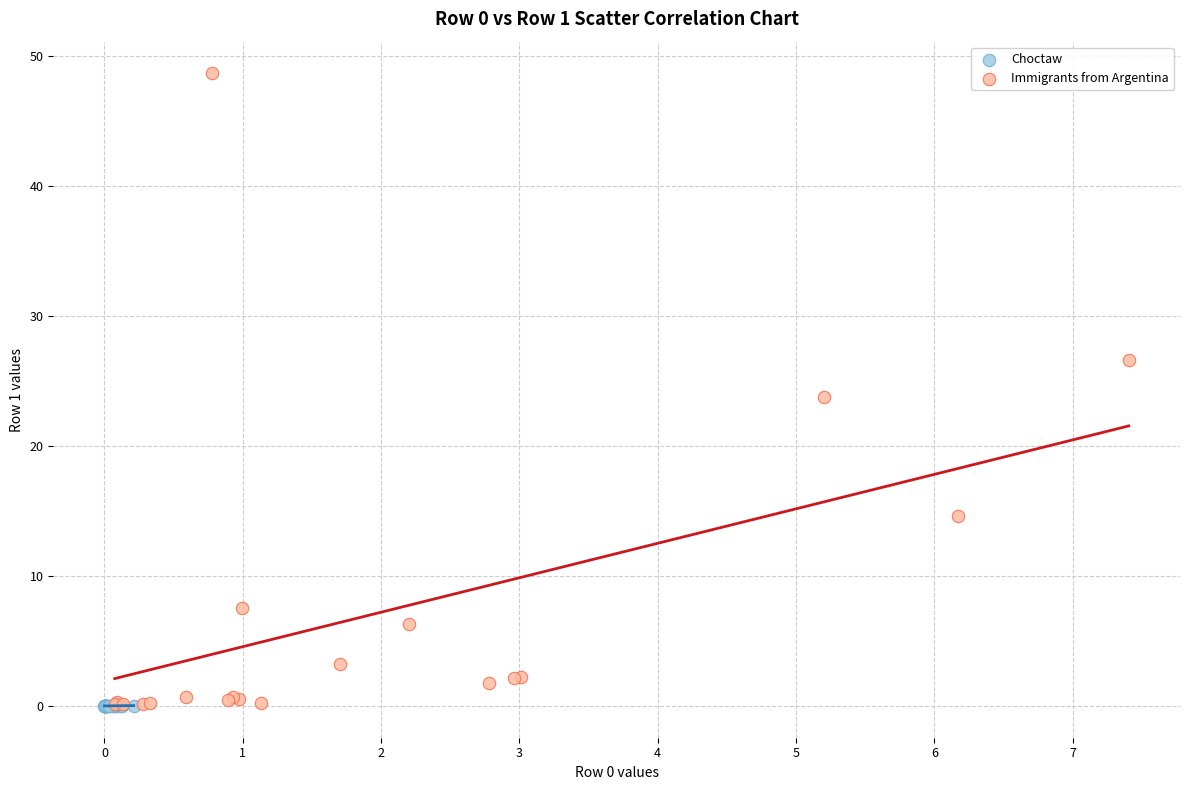

Which series reaches the maximum Y coordinate?

Immigrants from Argentina